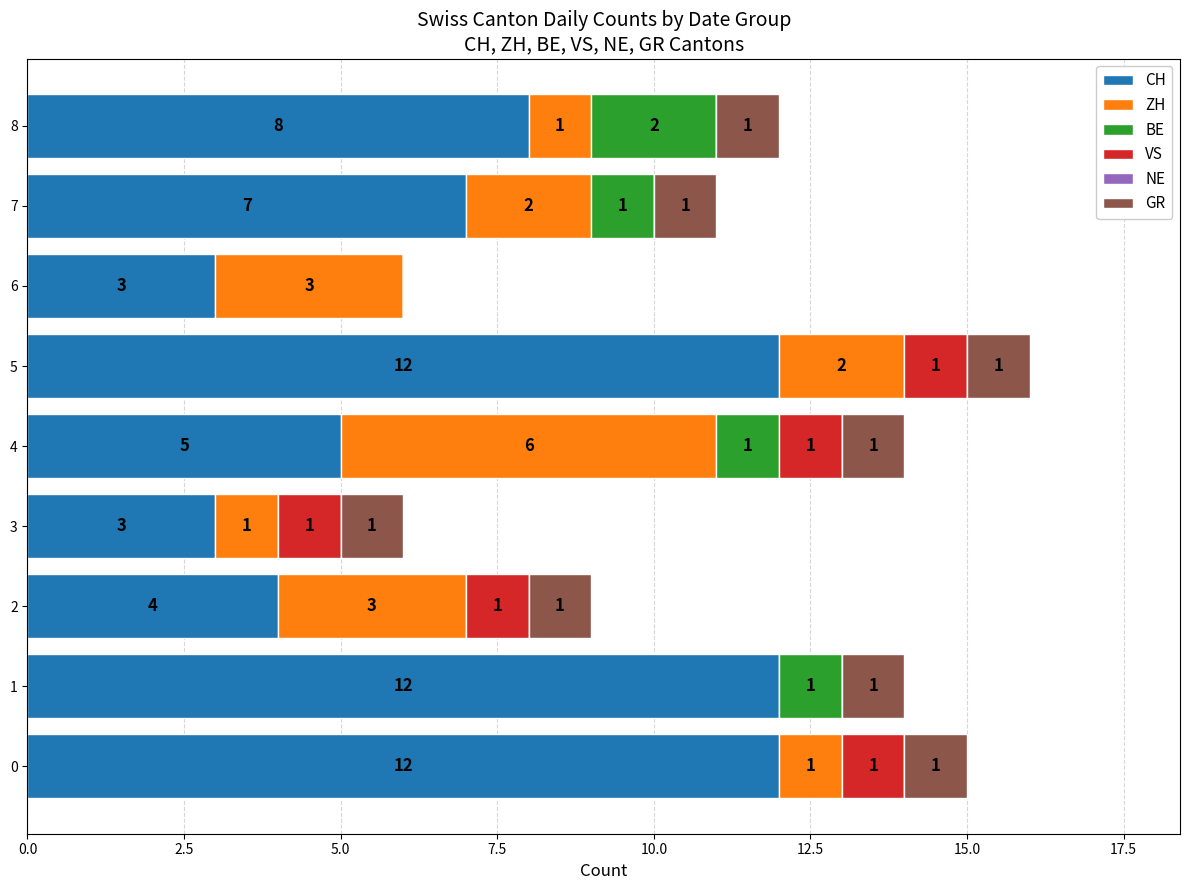

What is the highest value of the CH series?

12